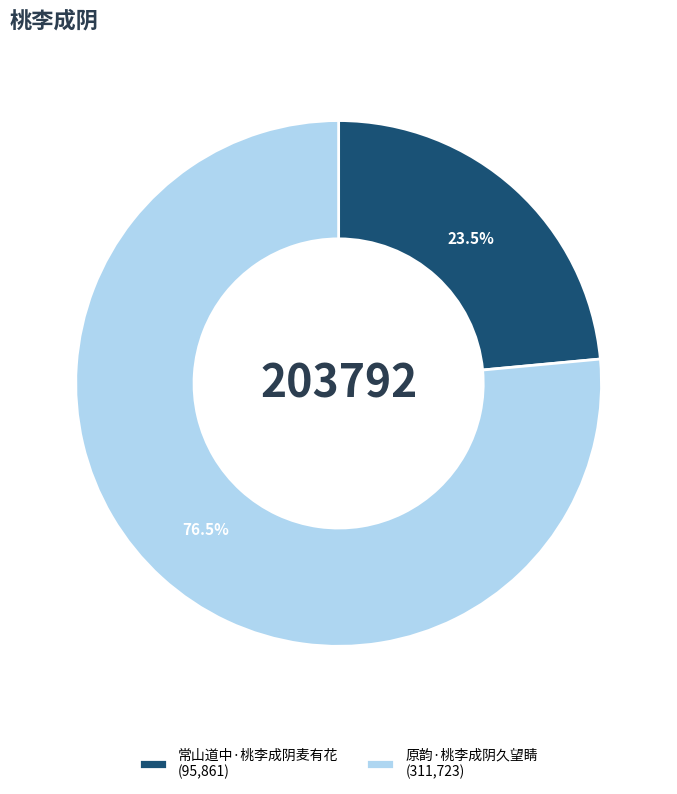

How many slices are in this pie chart?

2